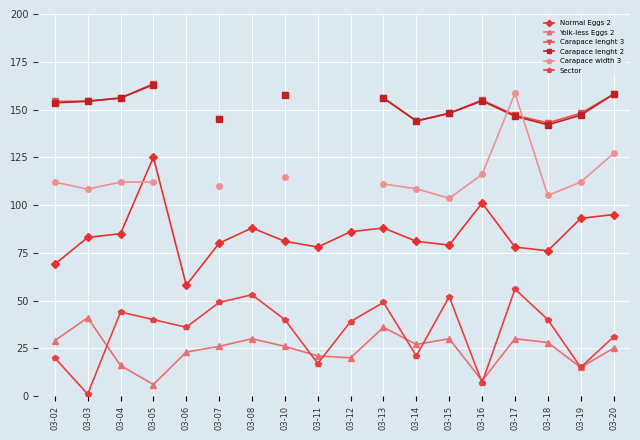

At how many categories does at least one series exceed 56?

18